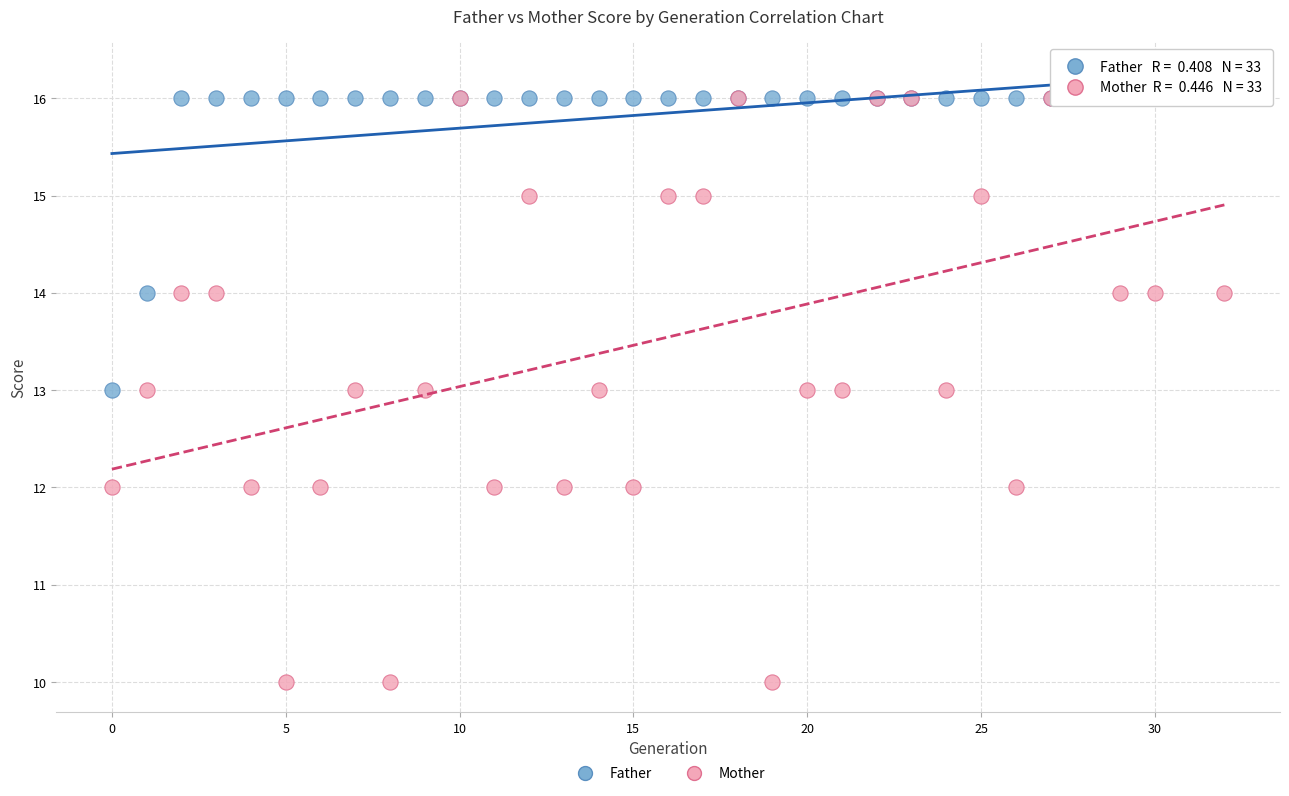

Which series reaches the minimum Y coordinate?

Mother